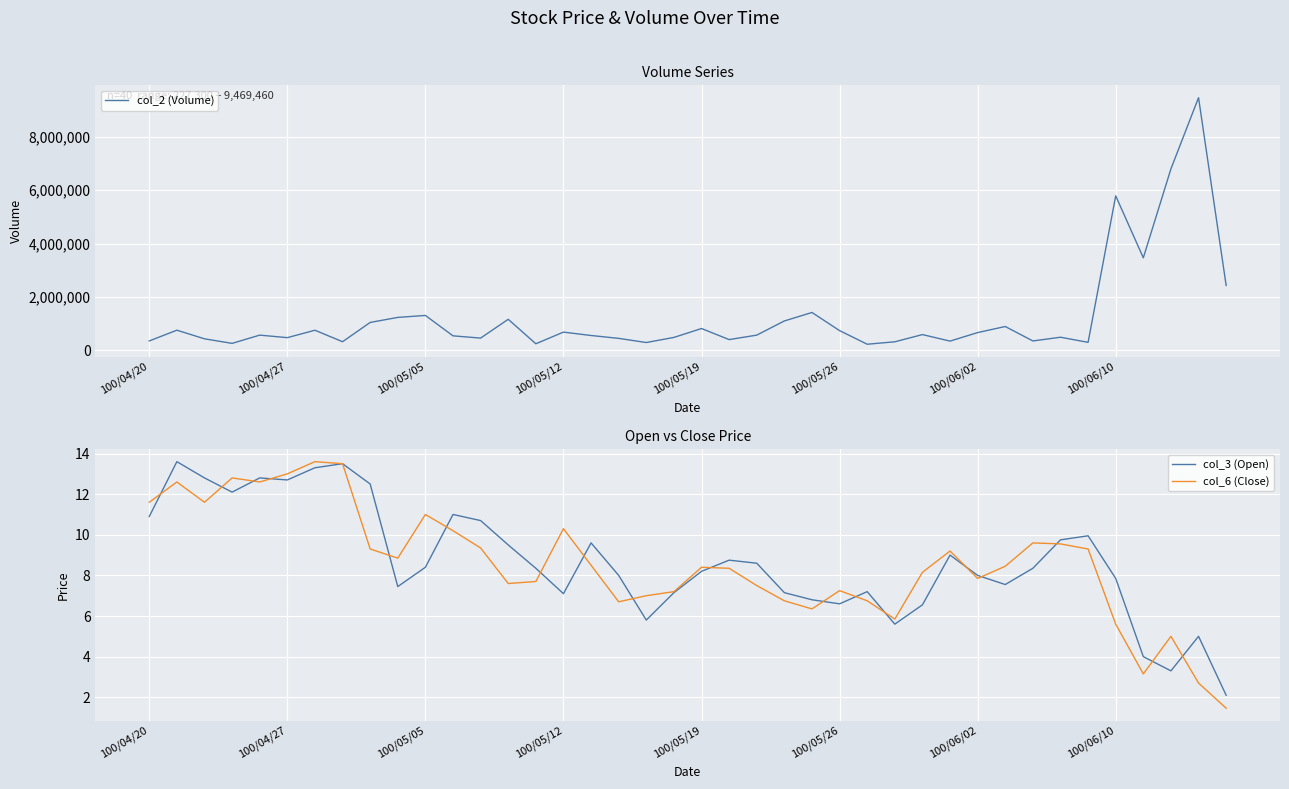

Is it true that col_3 (Open) equals 9.0 at 29?

True